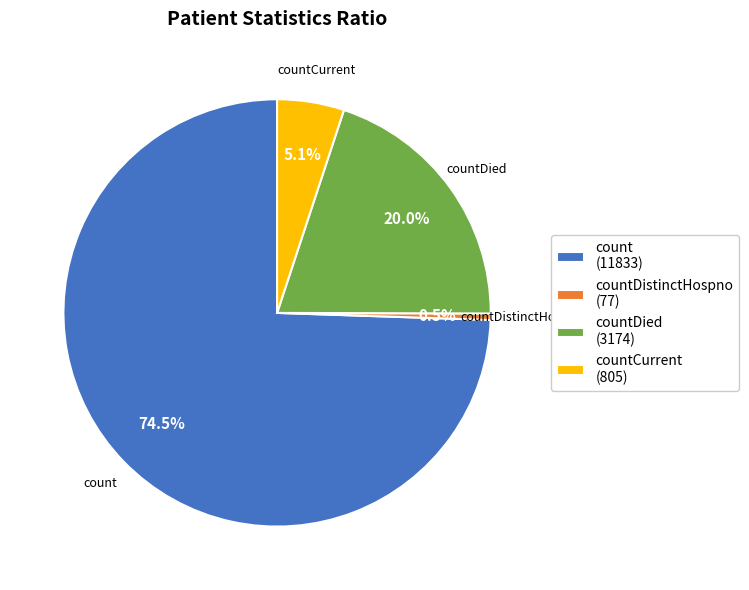

Does count (11833) represent more than half of the total?

Yes